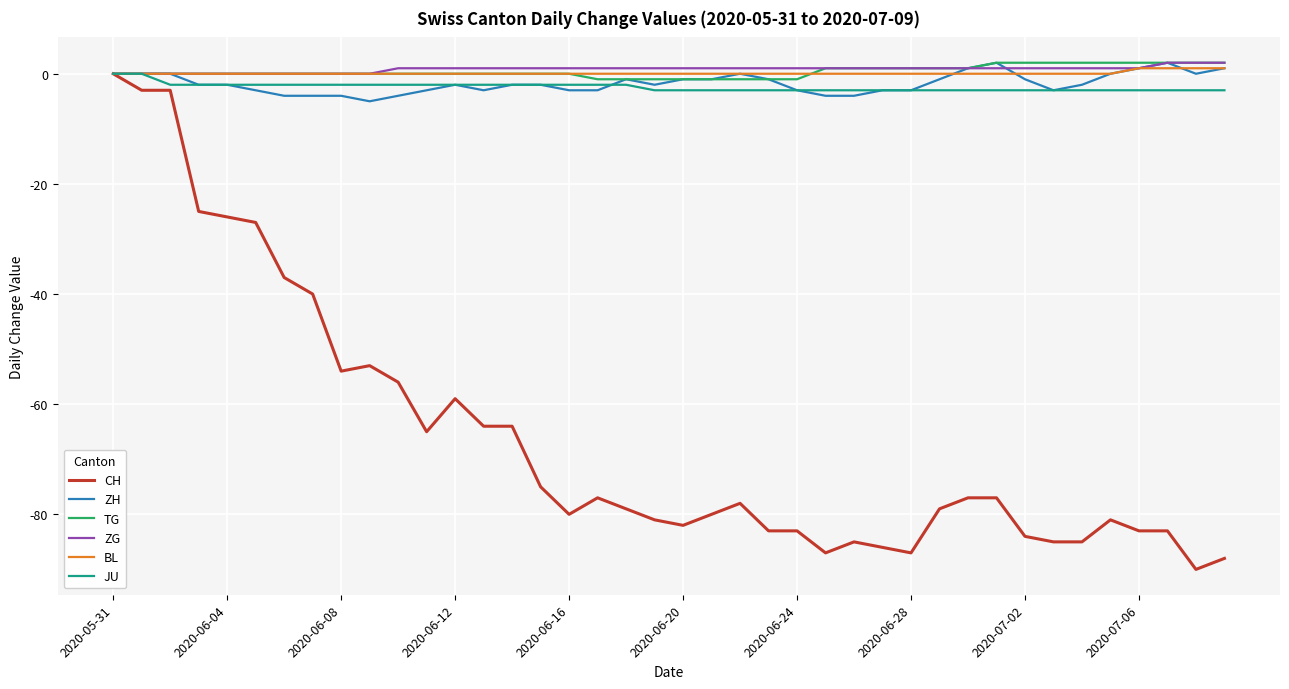

What are all the series names shown in the legend?

CH, ZH, TG, ZG, BL, JU